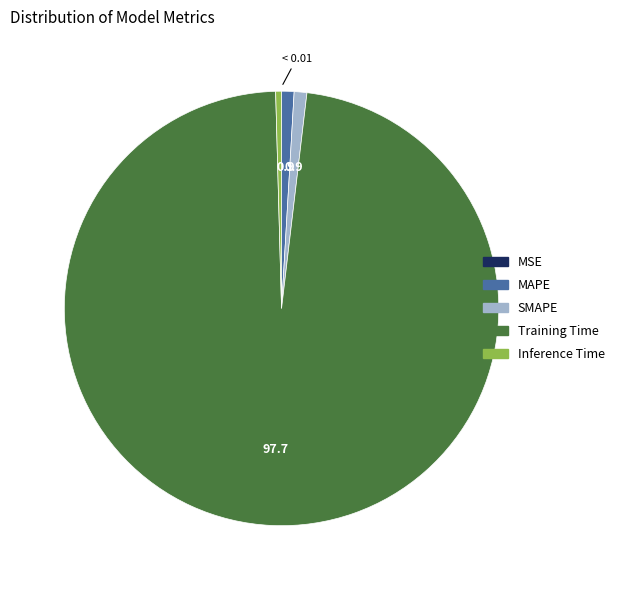

Which has a higher value, Inference Time or SMAPE?

SMAPE